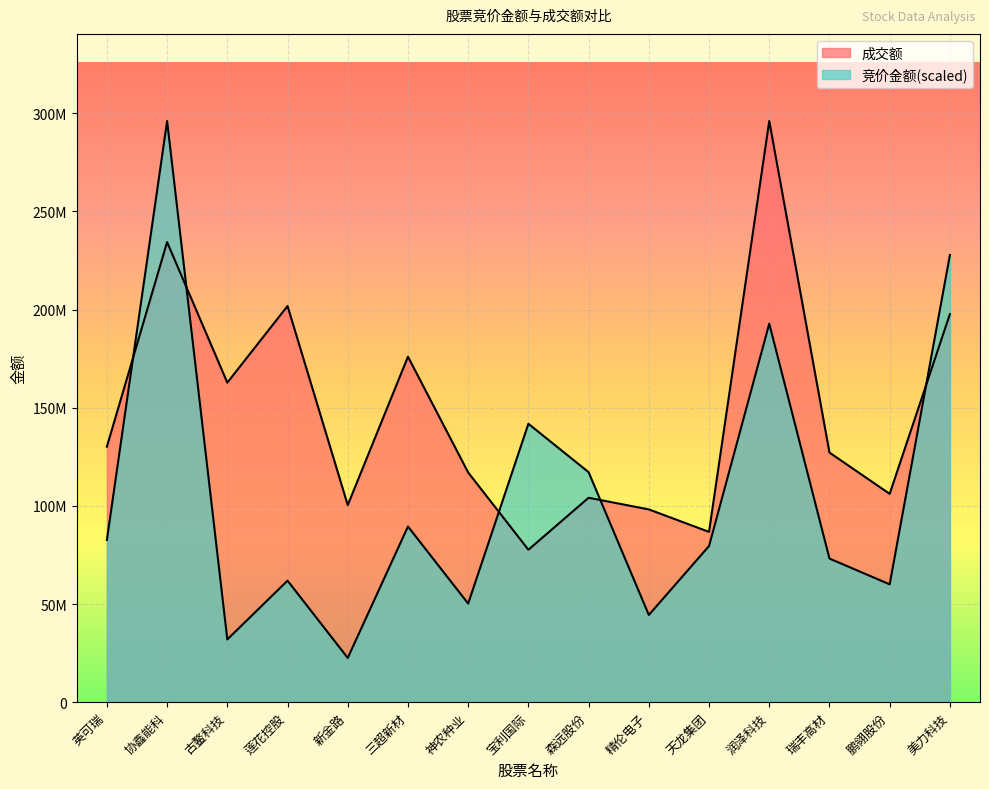

Where do 成交额 and 竞价金额 first cross each other?

英可瑞 and 协鑫能科